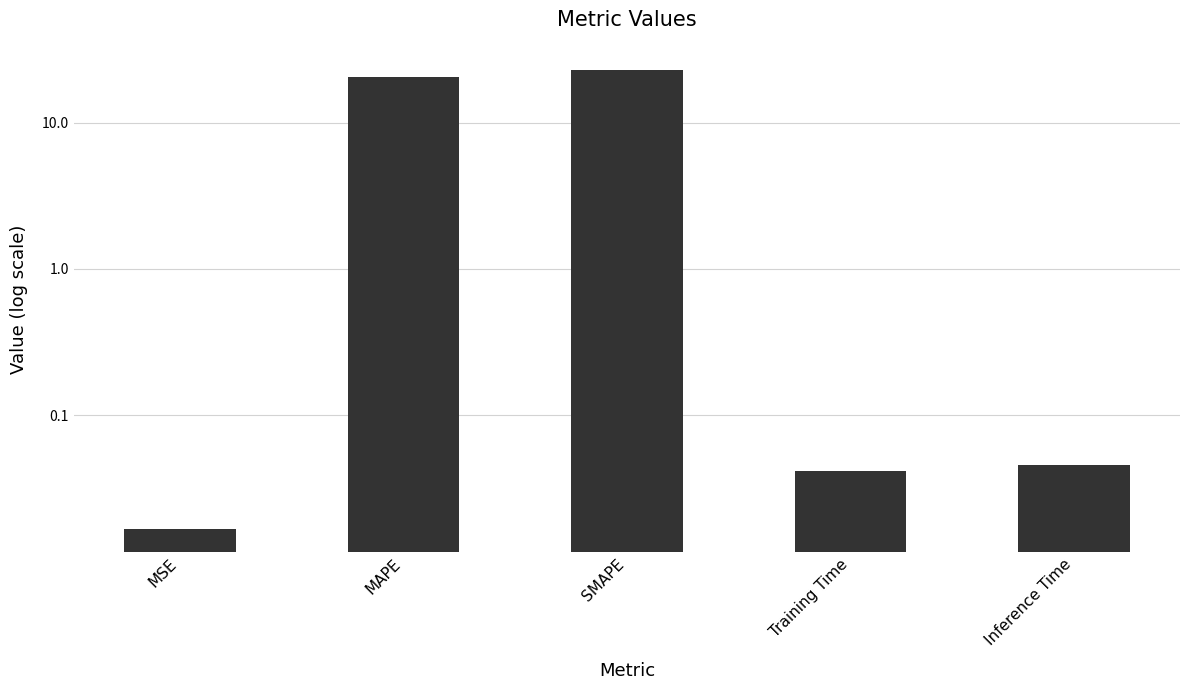

What is the maximum value shown in the chart?

23.0